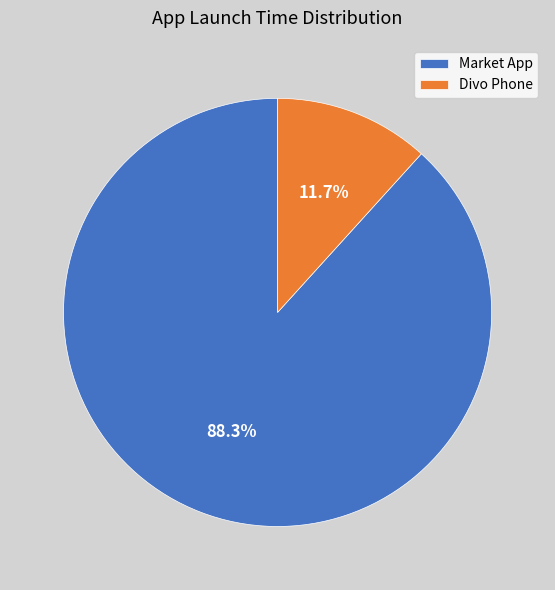

How much of the chart is everything except Market App?

11.7%